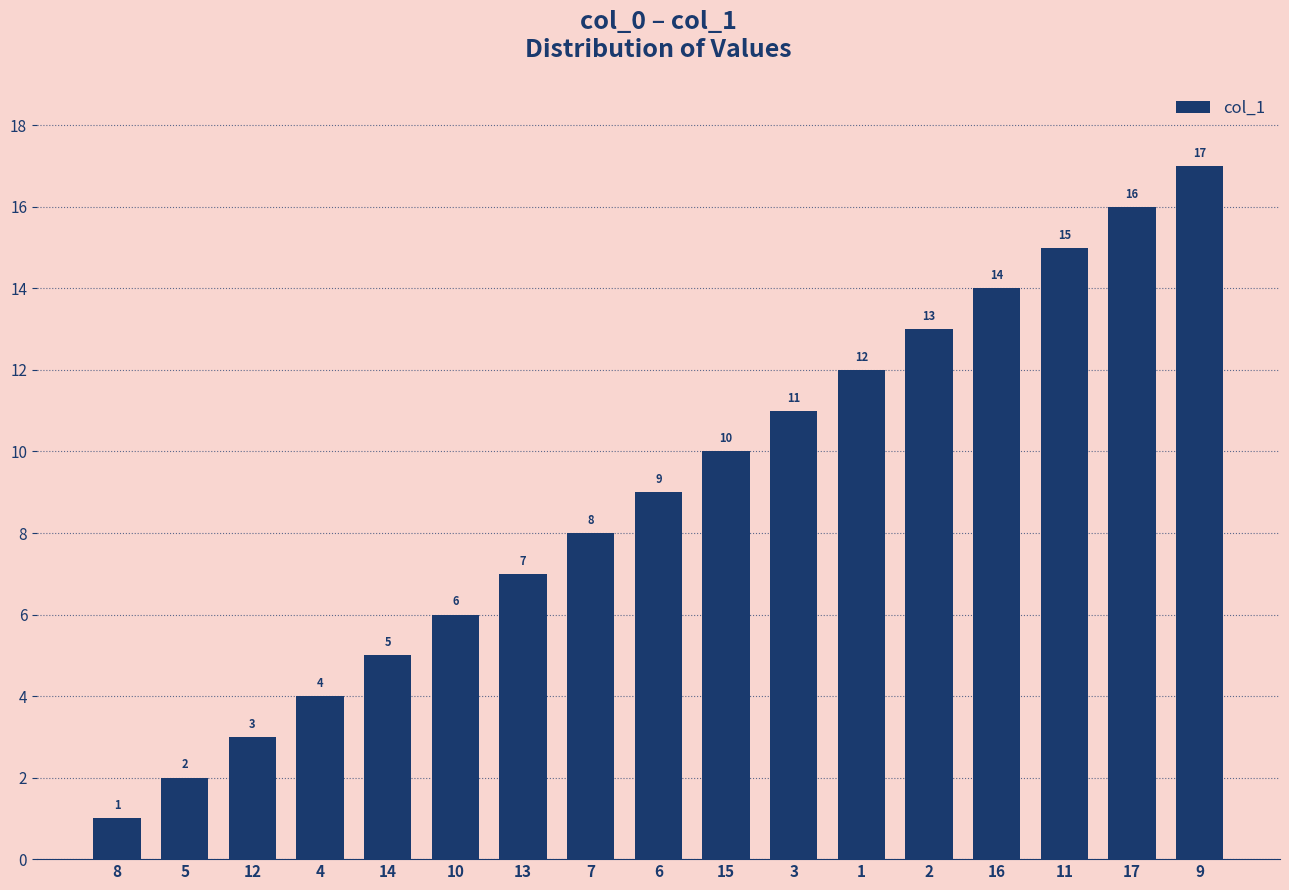

Approximately how many times larger is the value at 13 compared to 5?

3.5